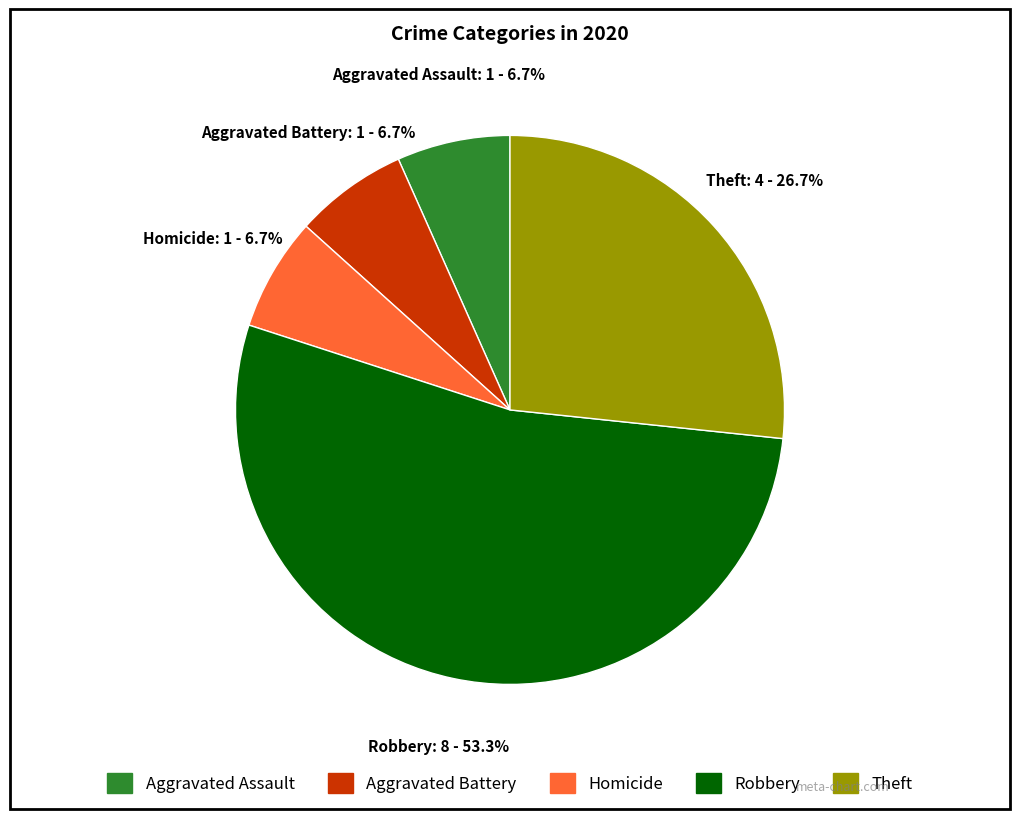

Is there a majority slice in this chart?

Yes